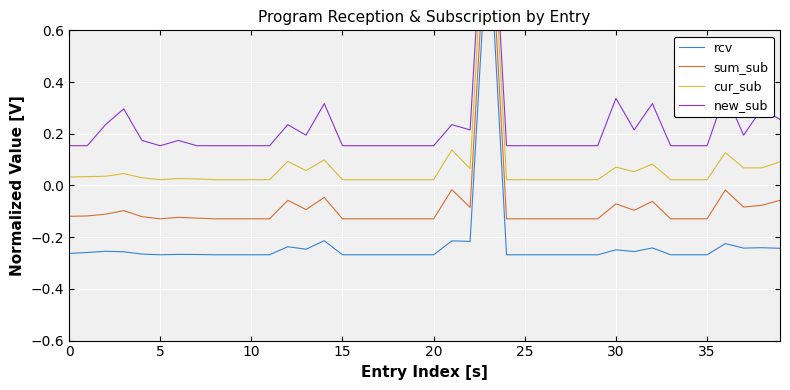

Rank the series by their maximum value, from lowest to highest.

rcv, sum_sub, cur_sub, new_sub